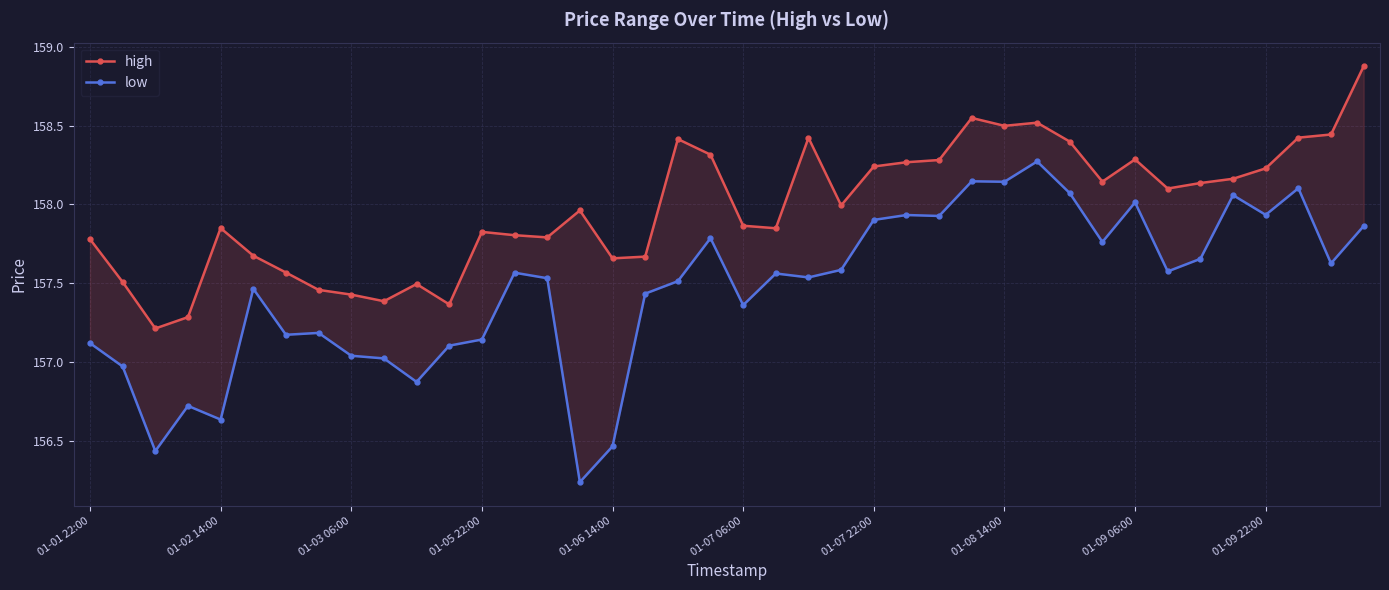

Which series changed the most between 01-07 22:00 and 34?

high